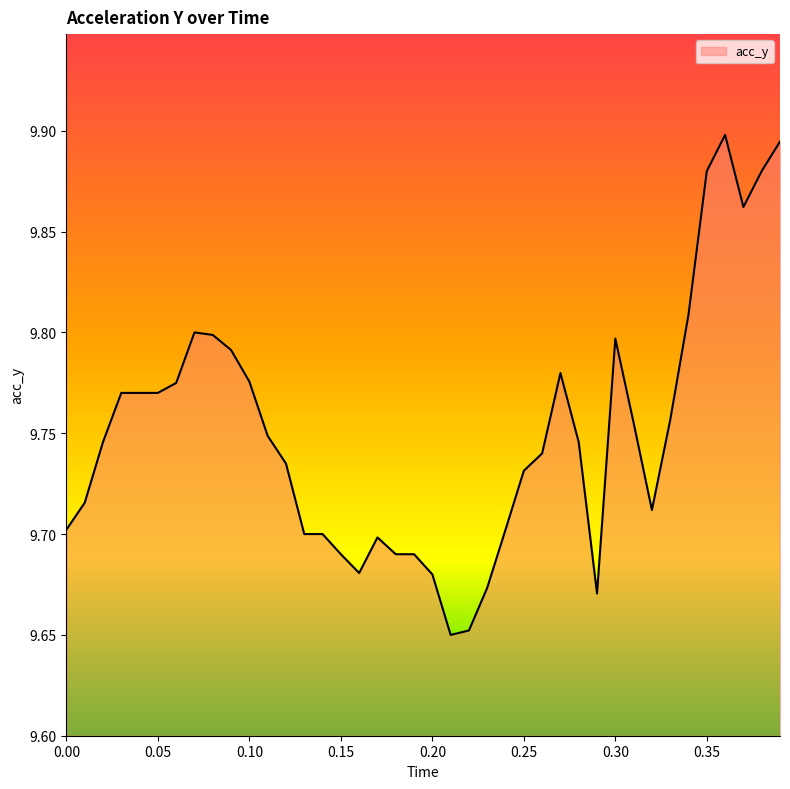

How many lines are shown in the chart?

1